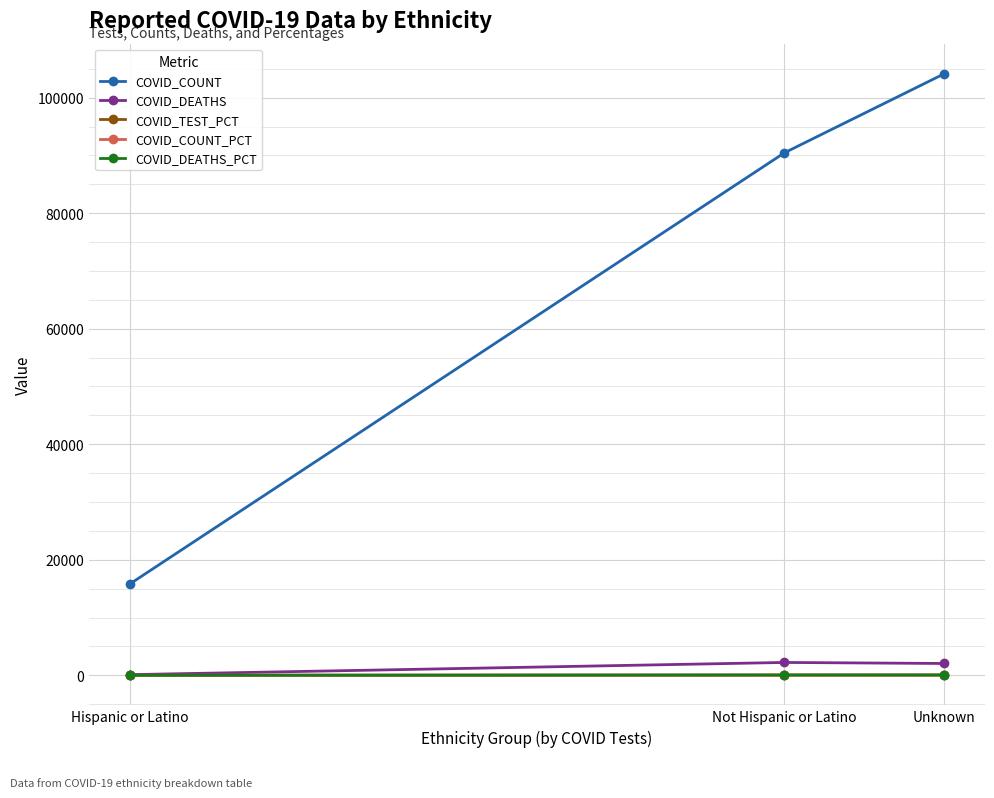

At which label is COVID_COUNT closest to 59962?

Not Hispanic or Latino